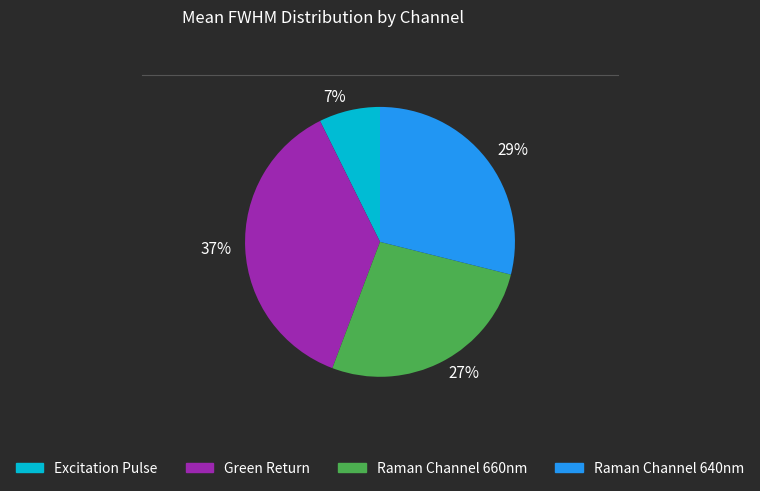

To the nearest percent, what is the difference between the Raman Channel 660nm and Excitation Pulse slice percentages?

20%